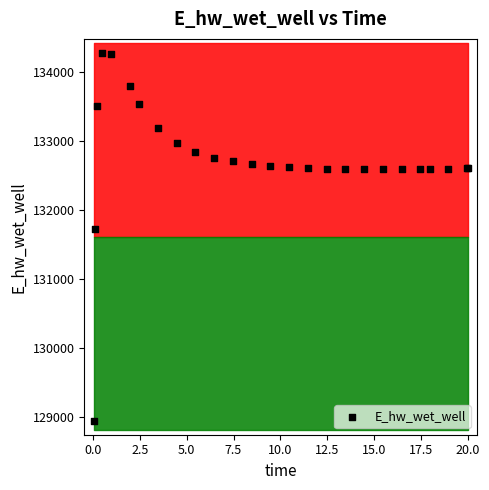

What Y value in the scatter plot is closest to 131609?

131724.8